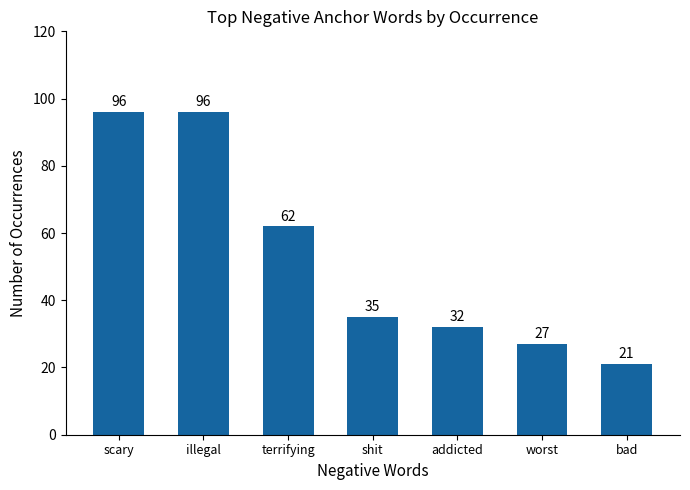

Reading left to right, extract all data points from this chart.

scary=96	illegal=96	terrifying=62	shit=35	addicted=32	worst=27	bad=21